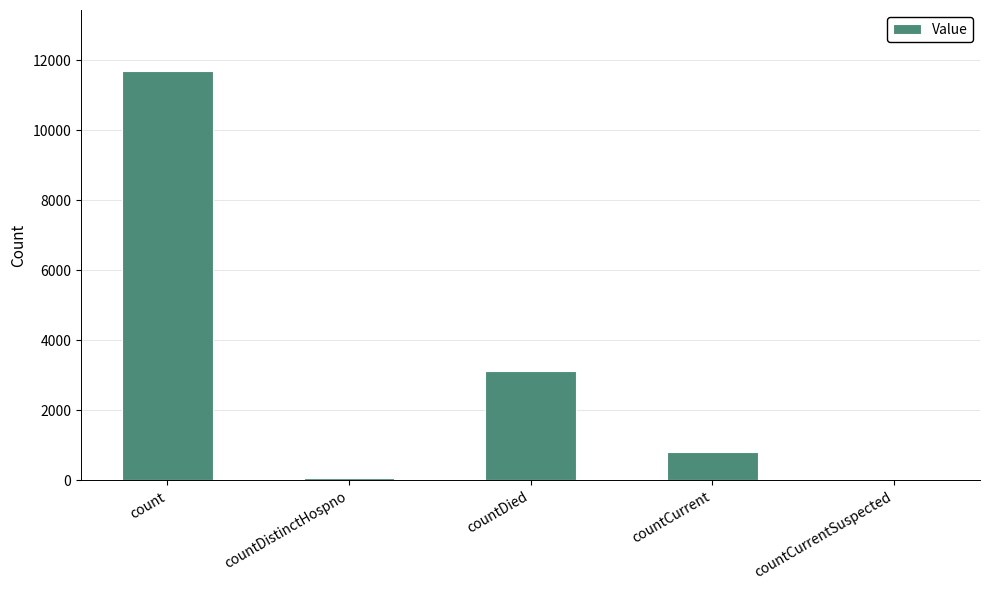

What is the sum of all values?

15686